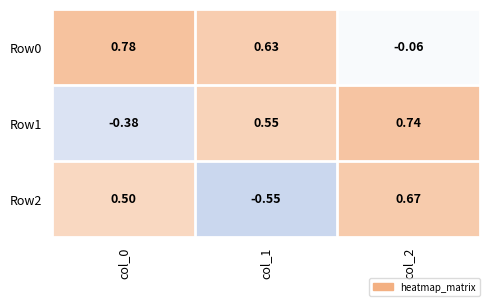

How many values in the Row0 series are below 0?

1